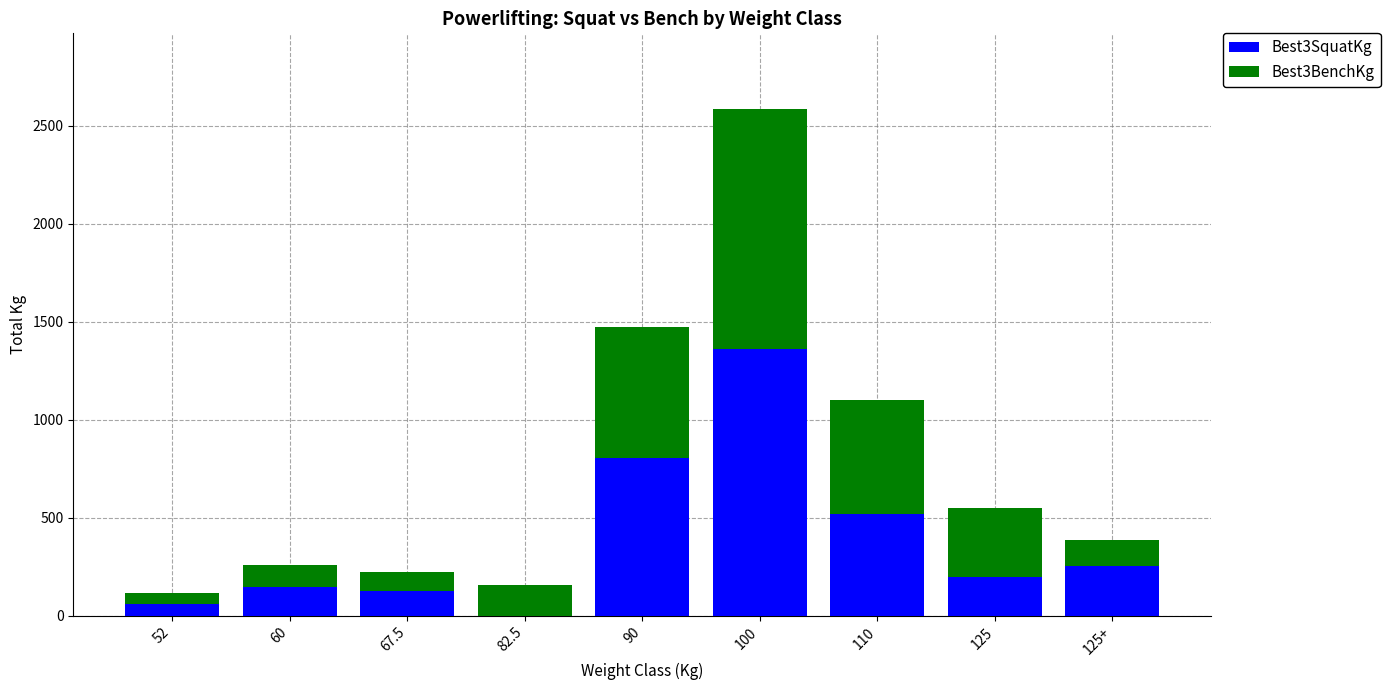

At which category is the sum across all series the highest?

100